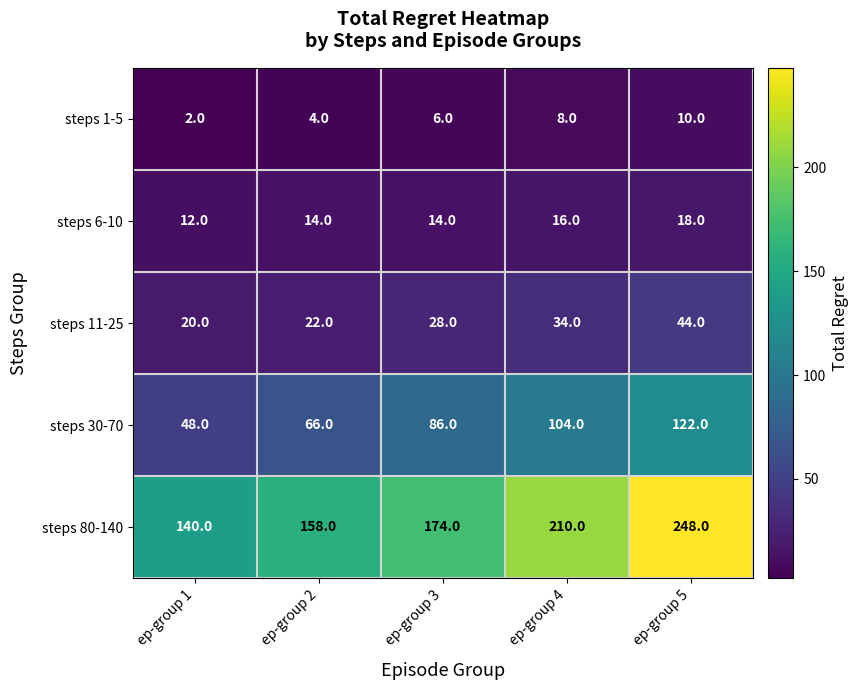

What is the difference between the maximum and minimum values in the steps 30-70 series?

74